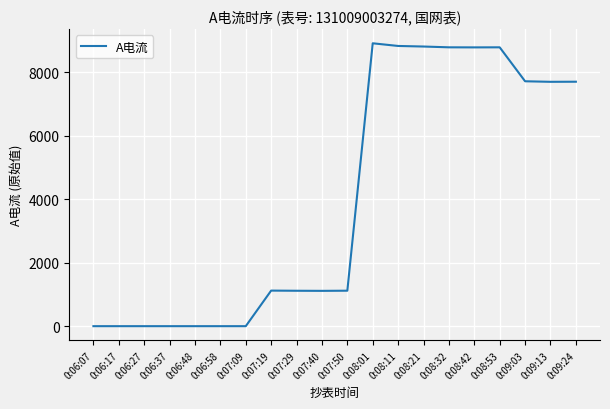

What is the average value?

4022